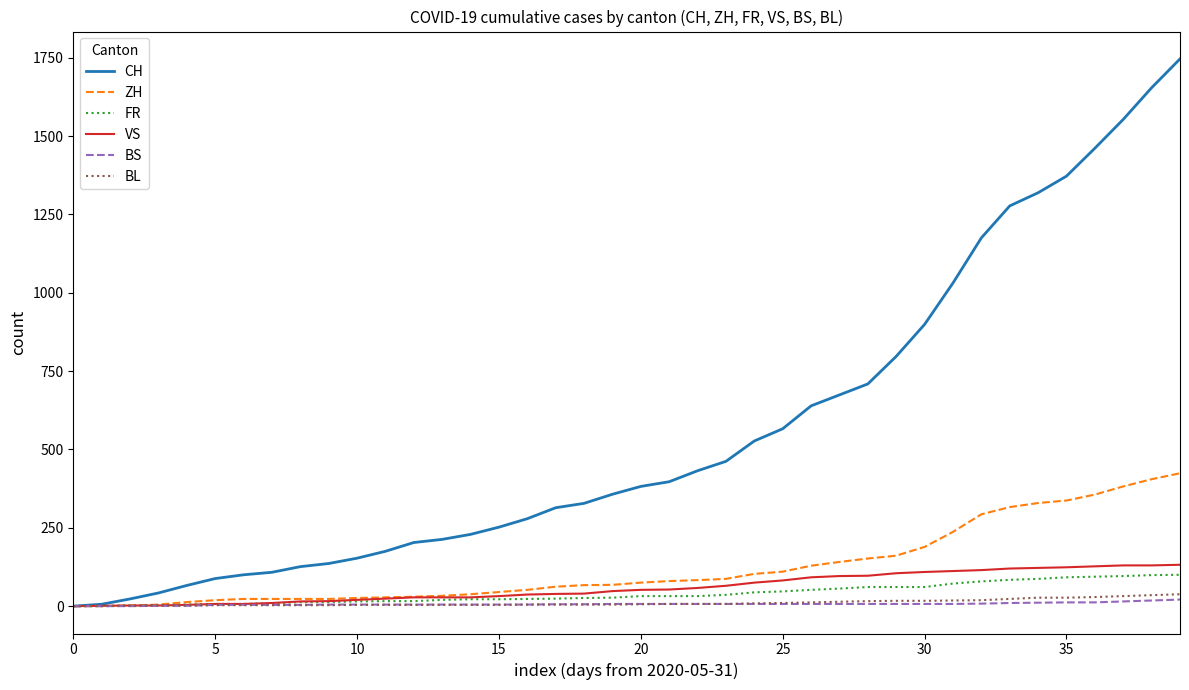

Which series has the largest total across all categories?

CH